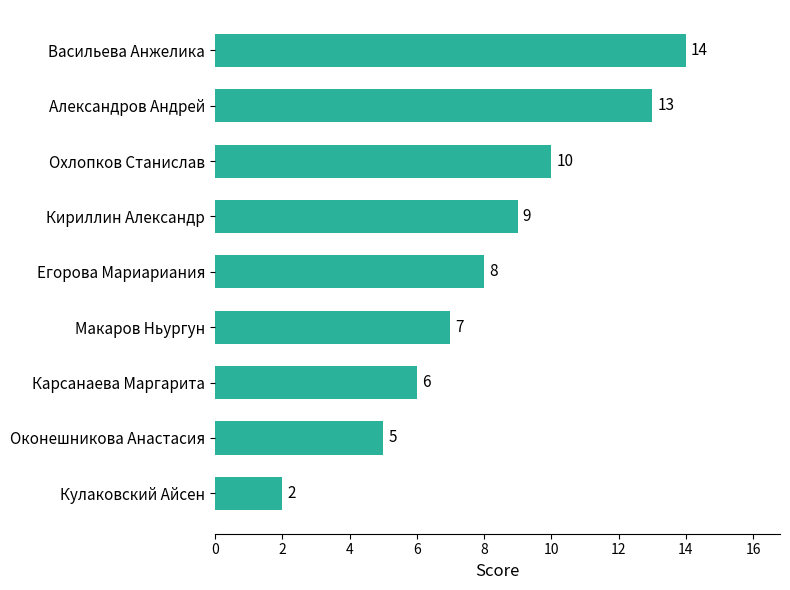

What is the sum of the values at Охлопков Станислав and Кулаковский Айсен?

12